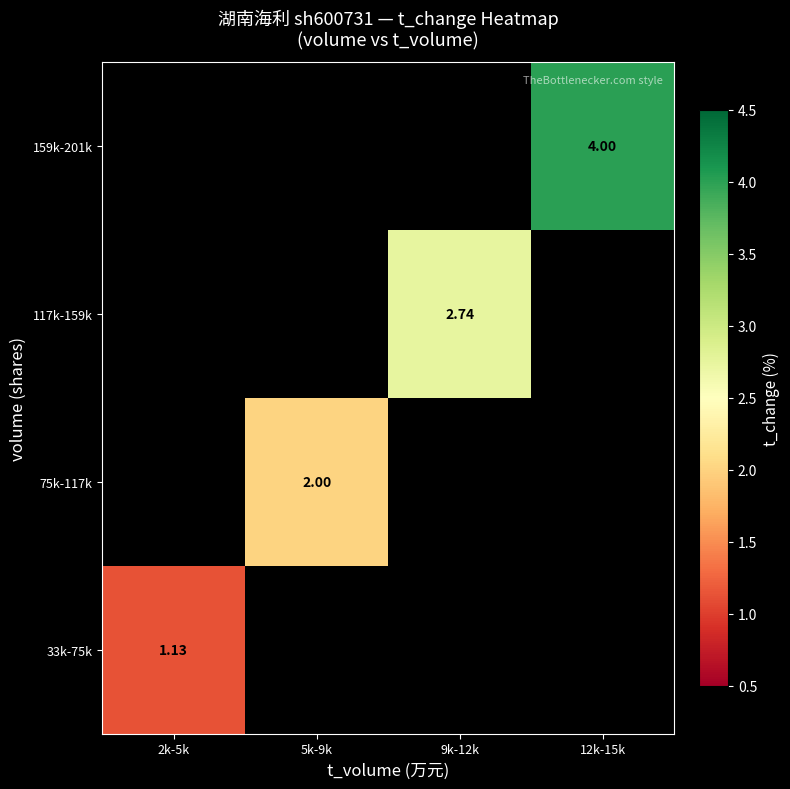

Is the value of 117k-159k at 9k-12k greater than the value of 33k-75k at 2k-5k?

Yes